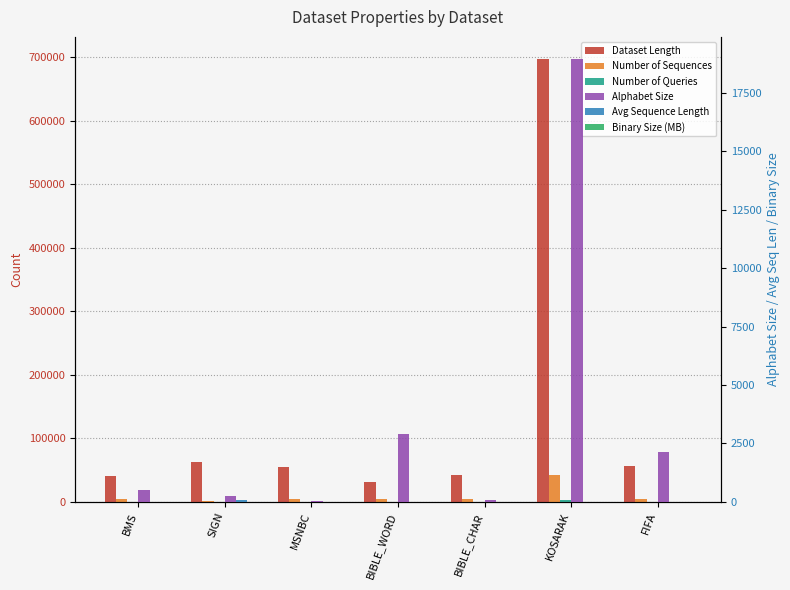

Rank the series by their maximum value, from highest to lowest.

Dataset Length, Number of Sequences, Alphabet Size, Number of Queries, Avg Sequence Length, Binary Size (MB)